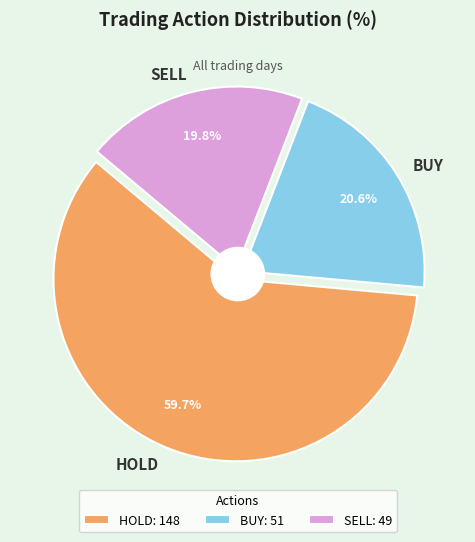

To the nearest percent, what portion does BUY represent?

21%